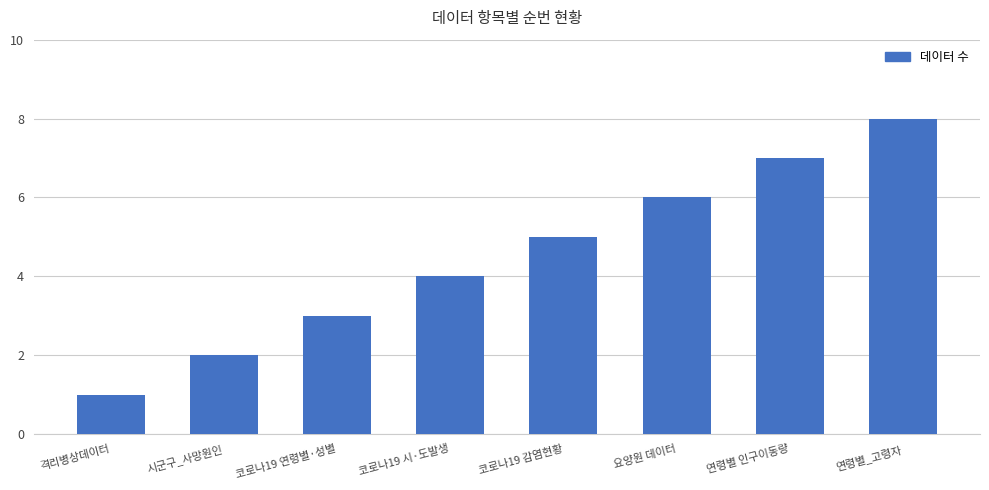

Rank the categories by value from lowest to highest.

격리병상데이터, 시군구_사망원인, 코로나19 연령별·성별, 코로나19 시·도발생, 코로나19 감염현황, 요양원 데이터, 연령별 인구이동량, 연령별_고령자